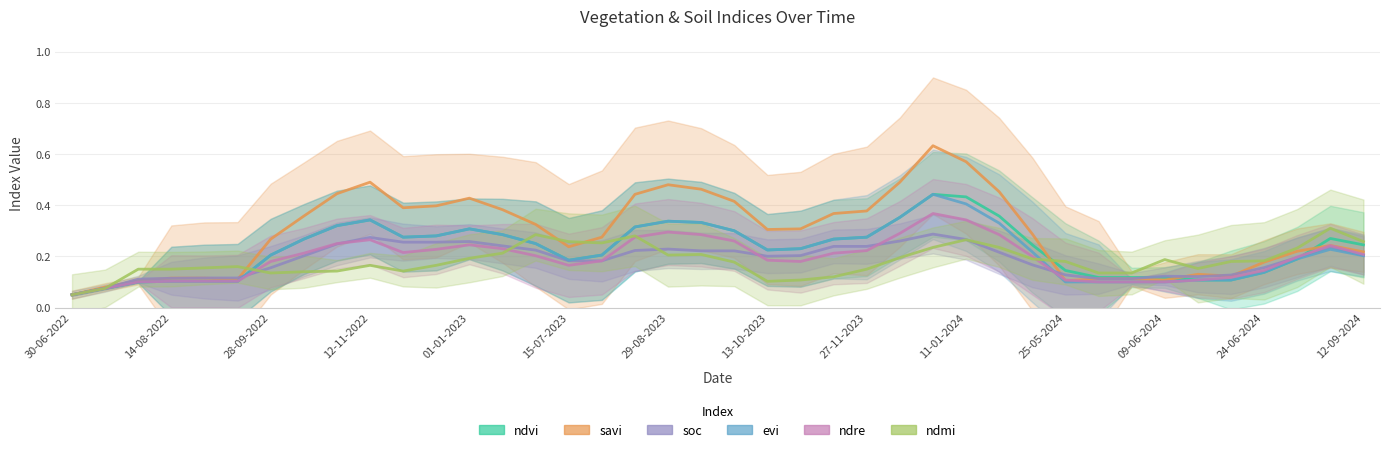

What is the sum of the ndmi values at 18 and 31?

0.3